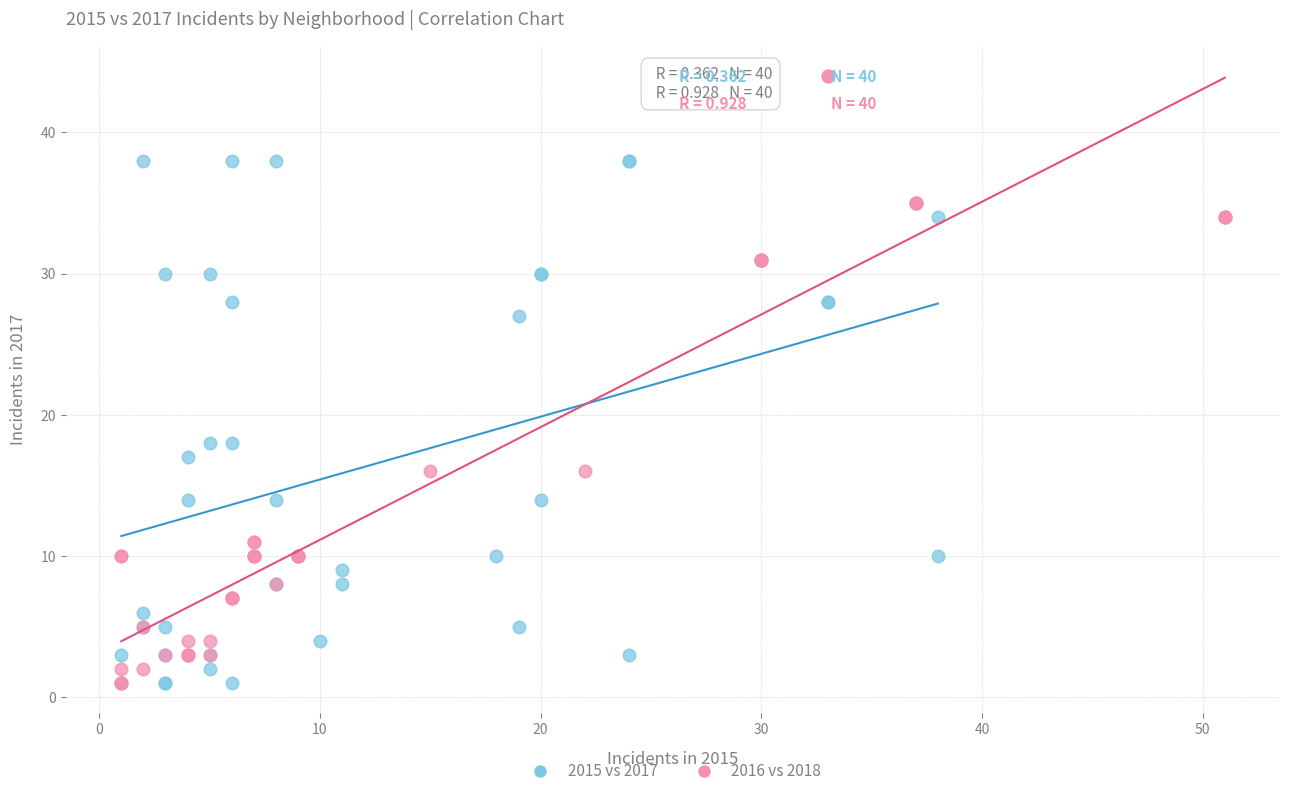

Which series has the widest spread of Y values?

2016 vs 2018